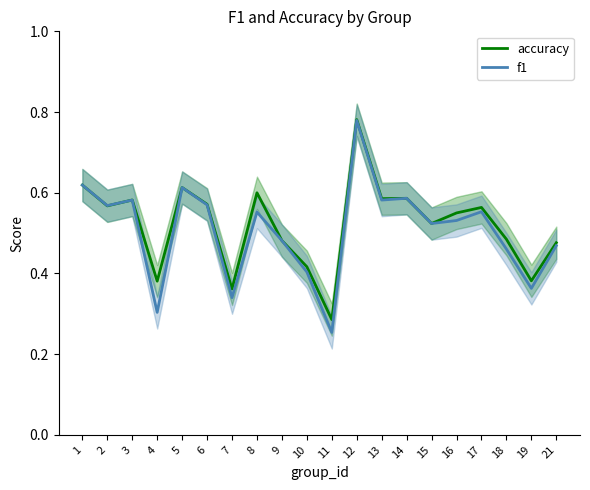

What is the average value of the f1 series?

0.5